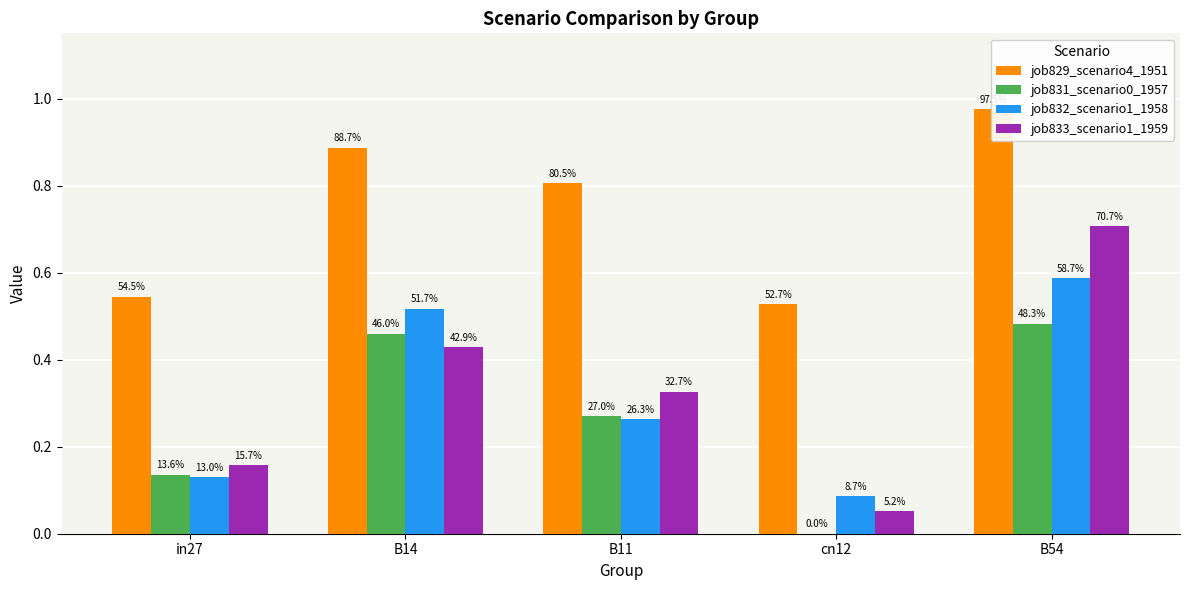

What is the value of the job832_scenario1_1958 bar at the 1st from the left?

0.1